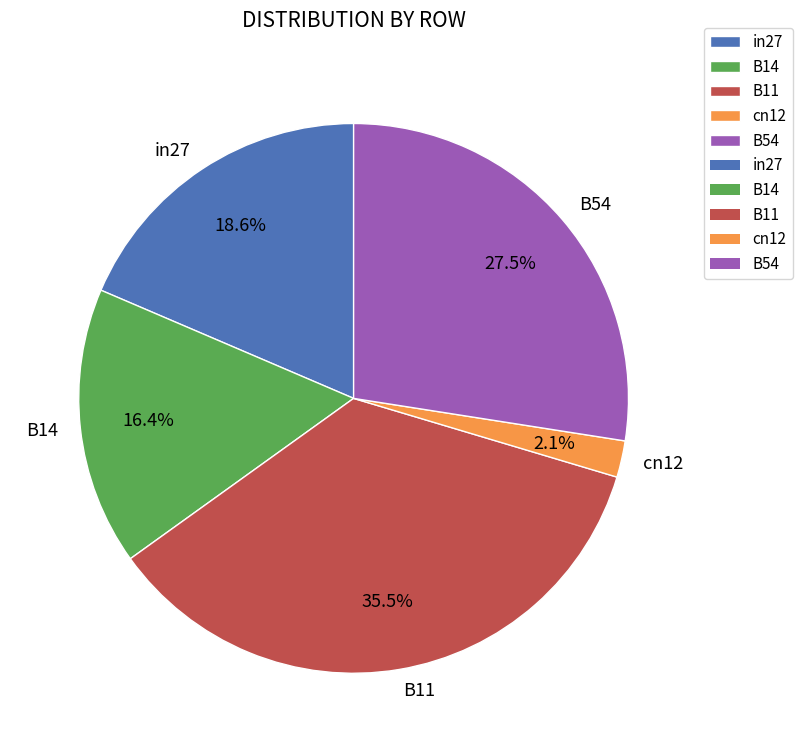

The B11 slice represents 24% of the pie. True or false?

False